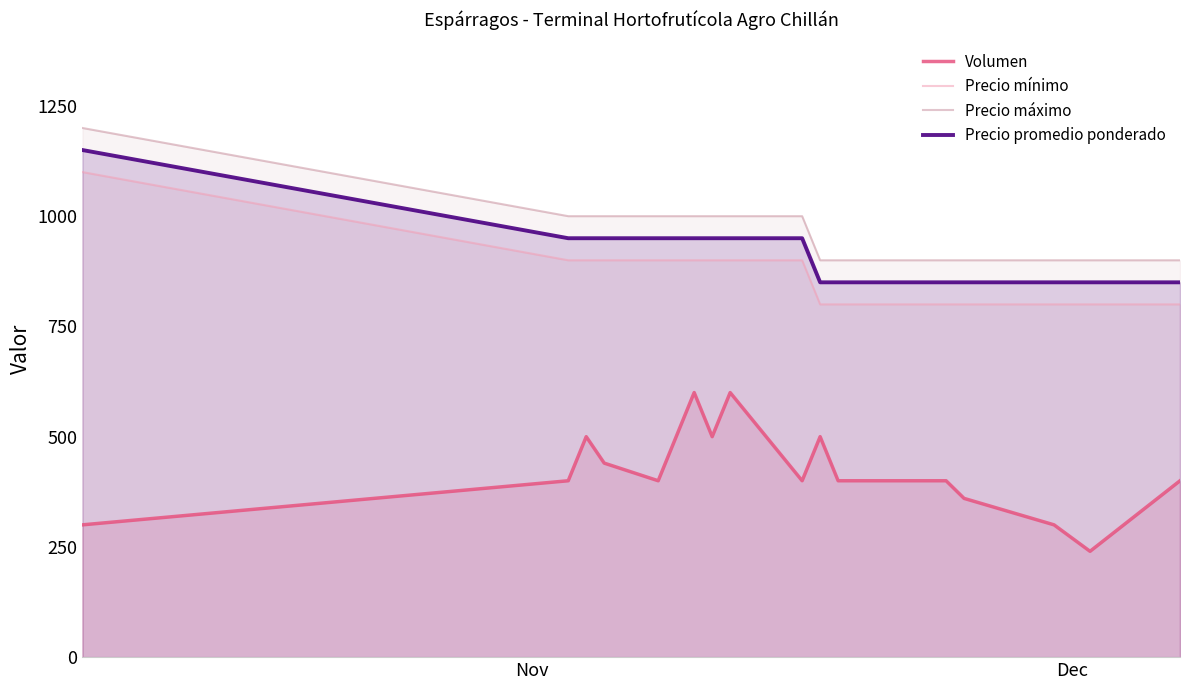

What is the difference between the maximum and minimum values in the Volumen series?

360